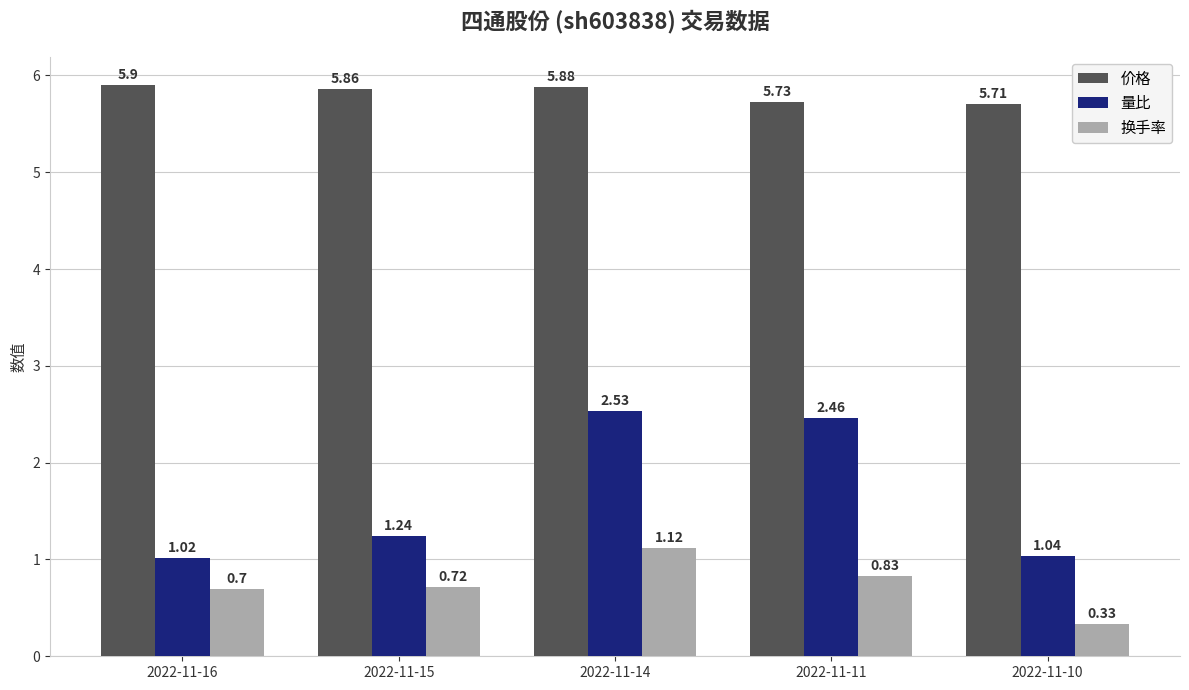

What is the sum of the 换手率 values at 2022-11-16 and 2022-11-15?

1.4